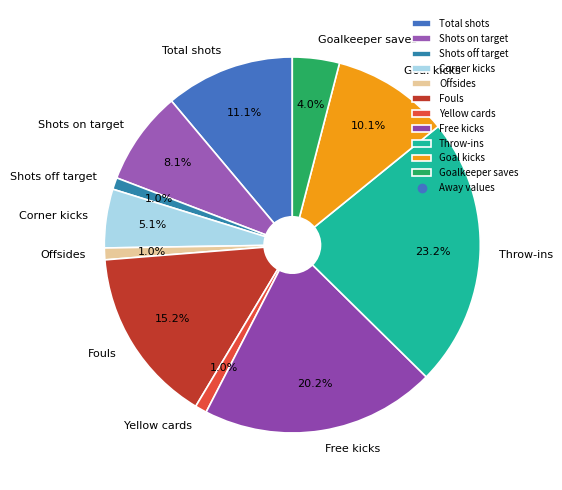

Between Goalkeeper saves and Total shots, which is larger?

Total shots